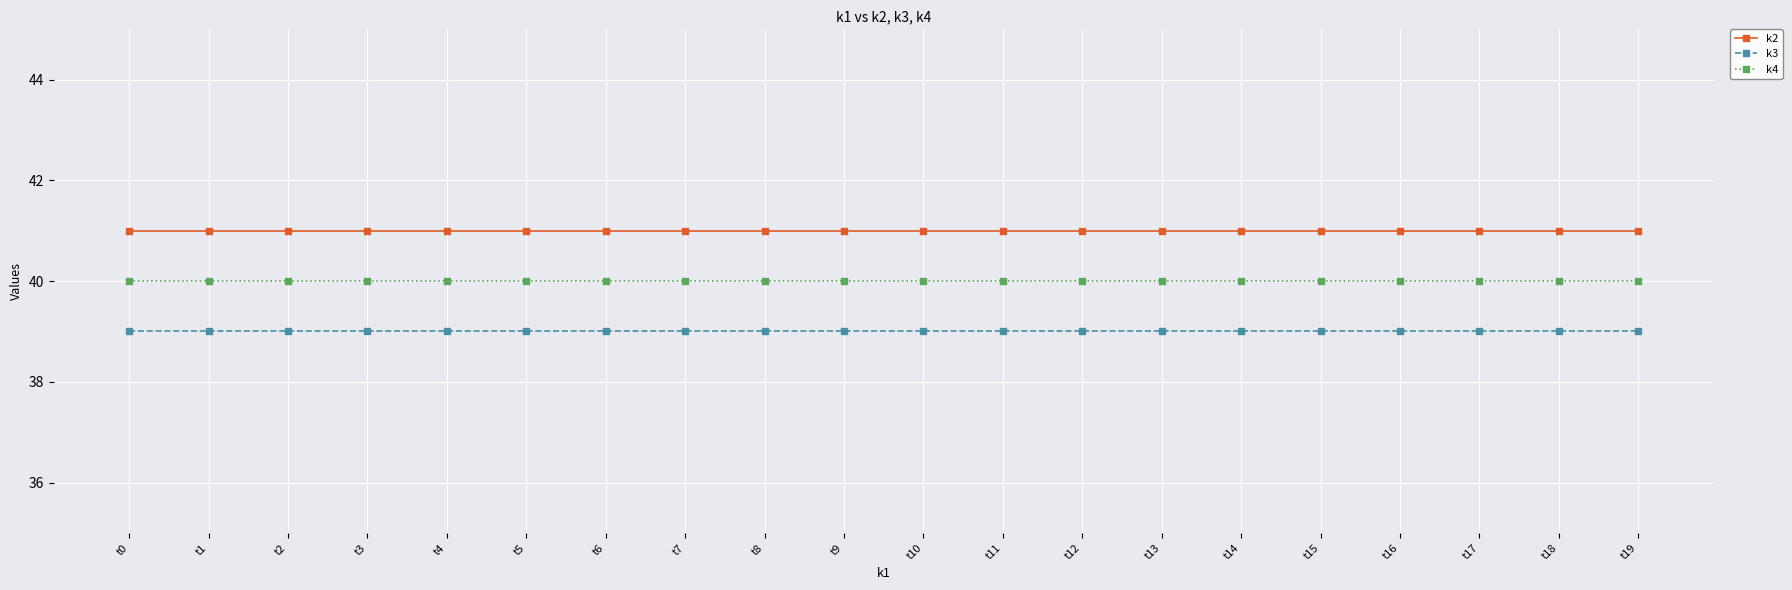

Rank the series by their average value, from highest to lowest.

k2, k4, k3